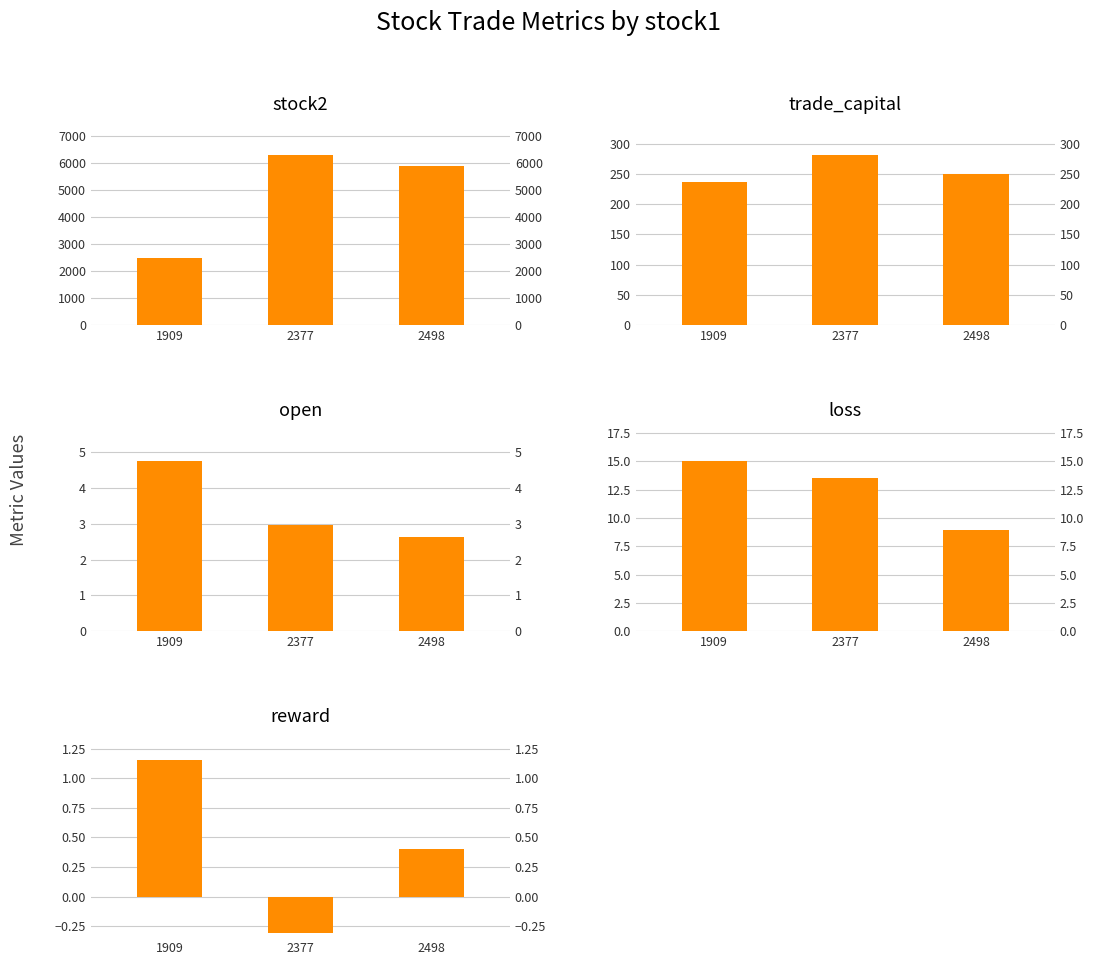

How many groups of bars are there?

3